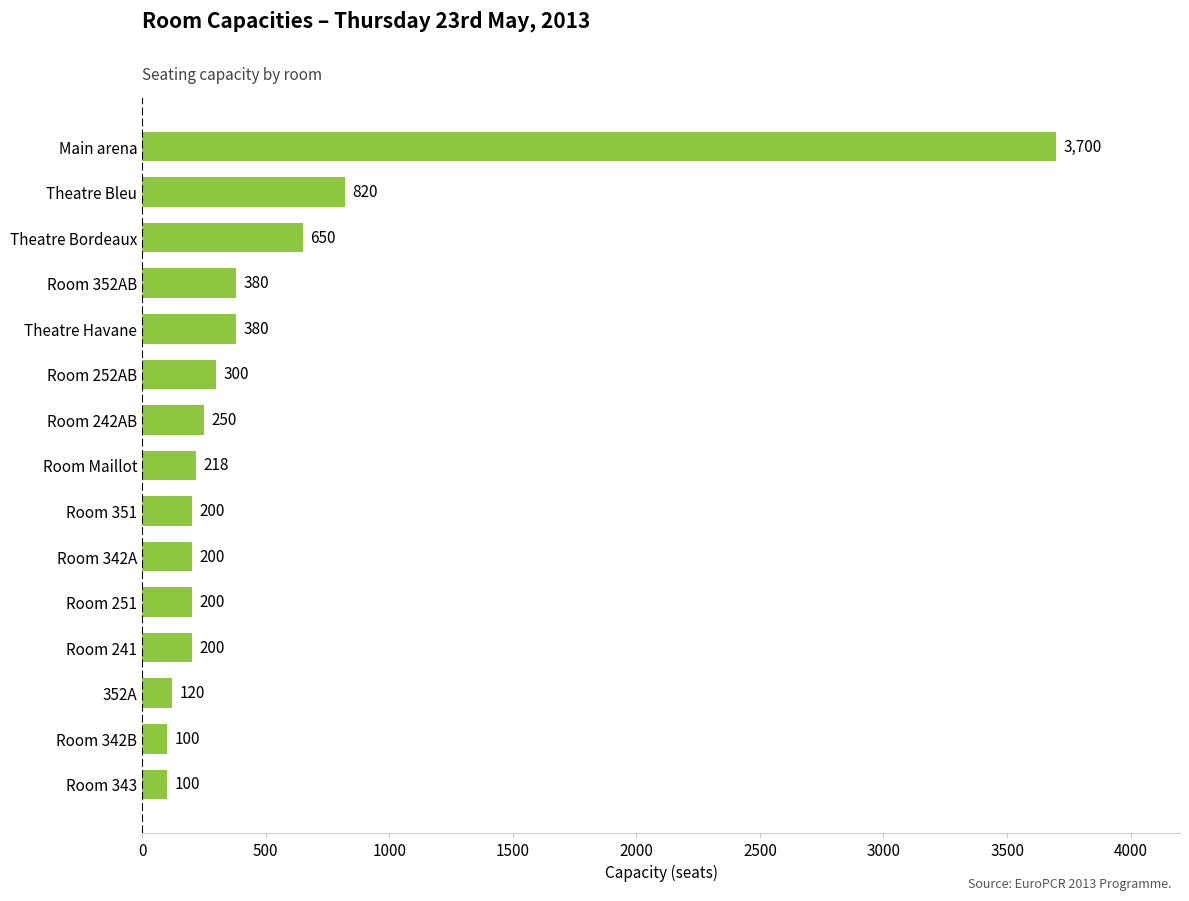

Approximately how many times larger is the value at Room 251 compared to 352A?

1.7